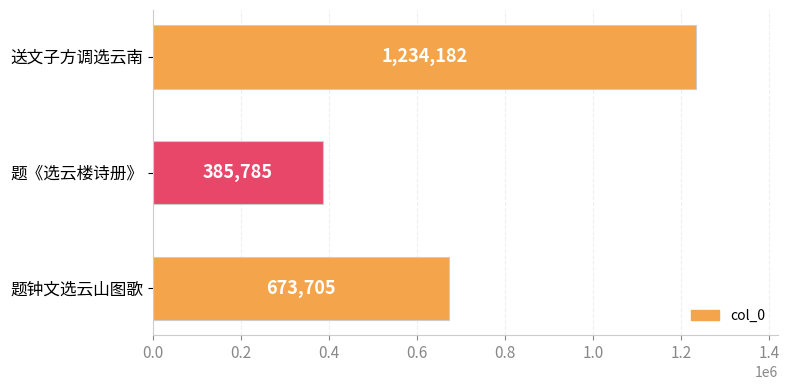

Approximately how many times larger is the value at 题钟文选云山图歌 compared to 送文子方调选云南?

0.5